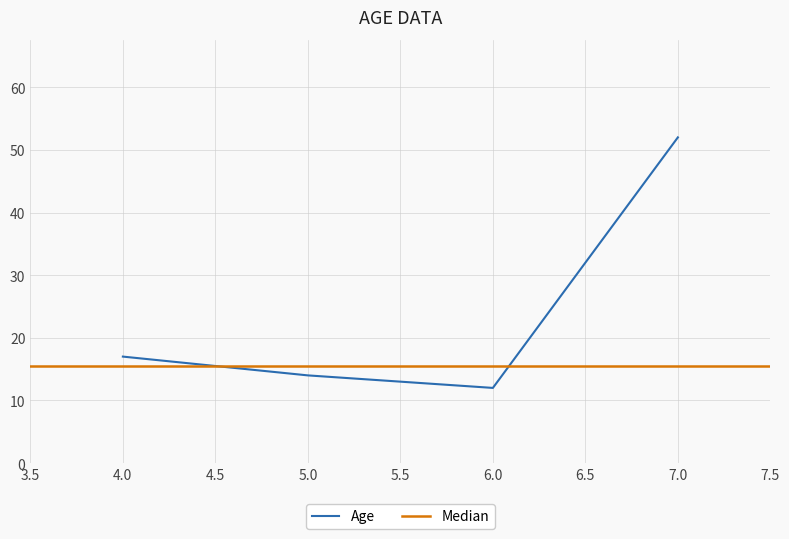

The Age series shows 11 at 4.0. True or false?

False